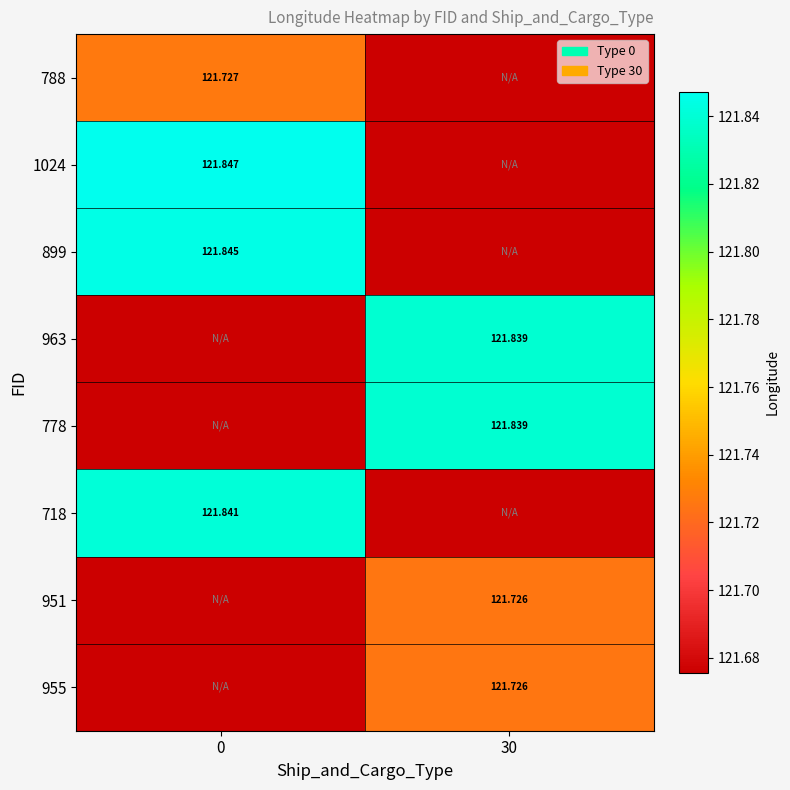

Is the value of 788 at 0 greater than the value of 899 at 0?

No